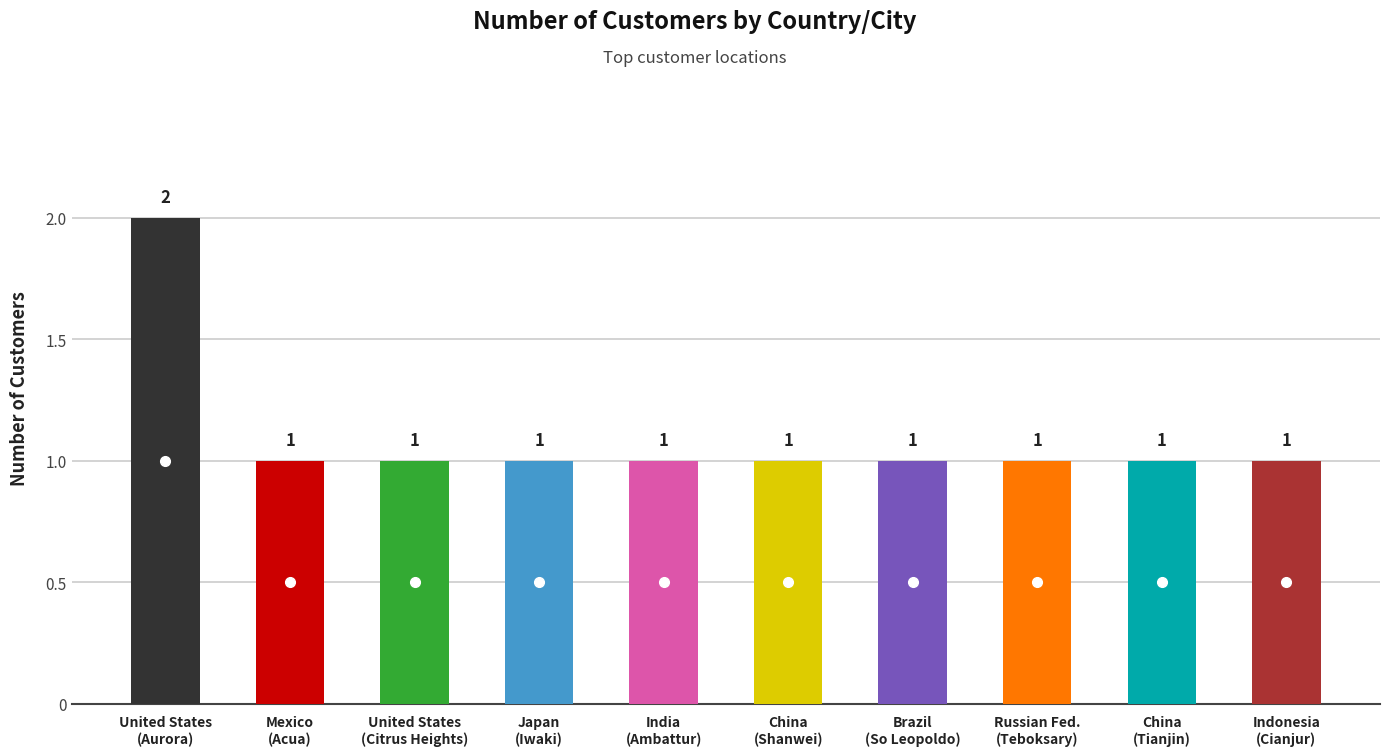

What is the difference between the maximum and minimum values?

1